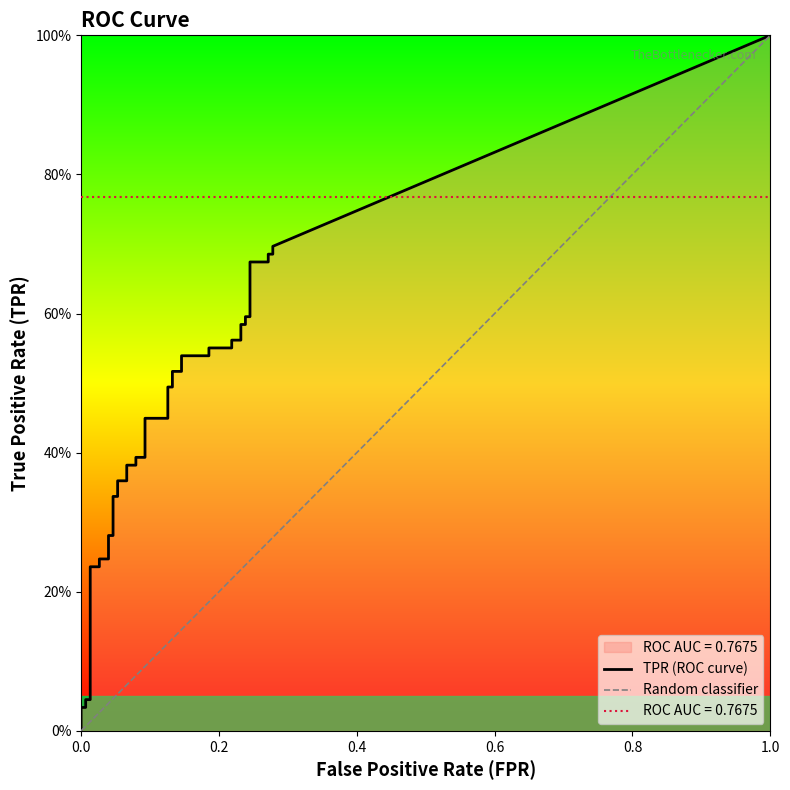

Which has a higher value, 8 or 25?

25